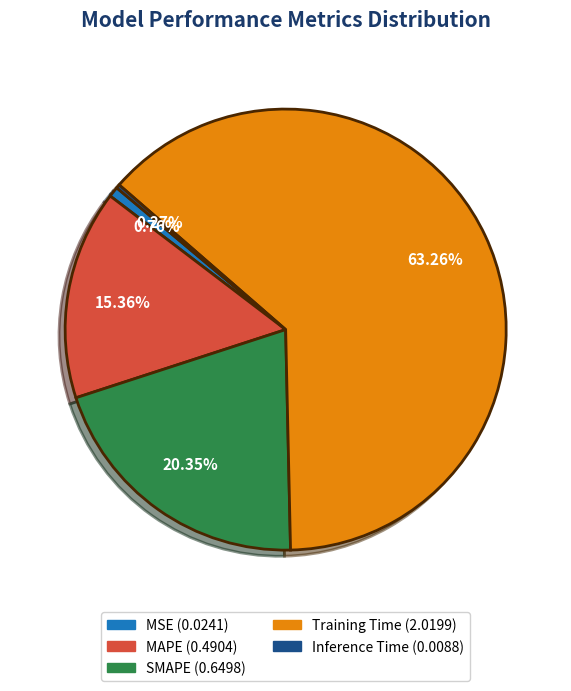

To the nearest percent, what portion does MAPE represent?

15%